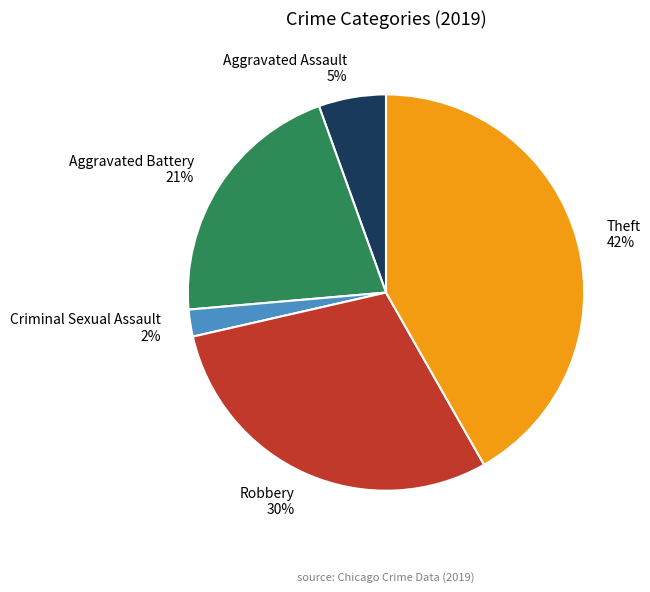

Rank the categories by value from highest to lowest.

Theft, Robbery, Aggravated Battery, Aggravated Assault, Criminal Sexual Assault